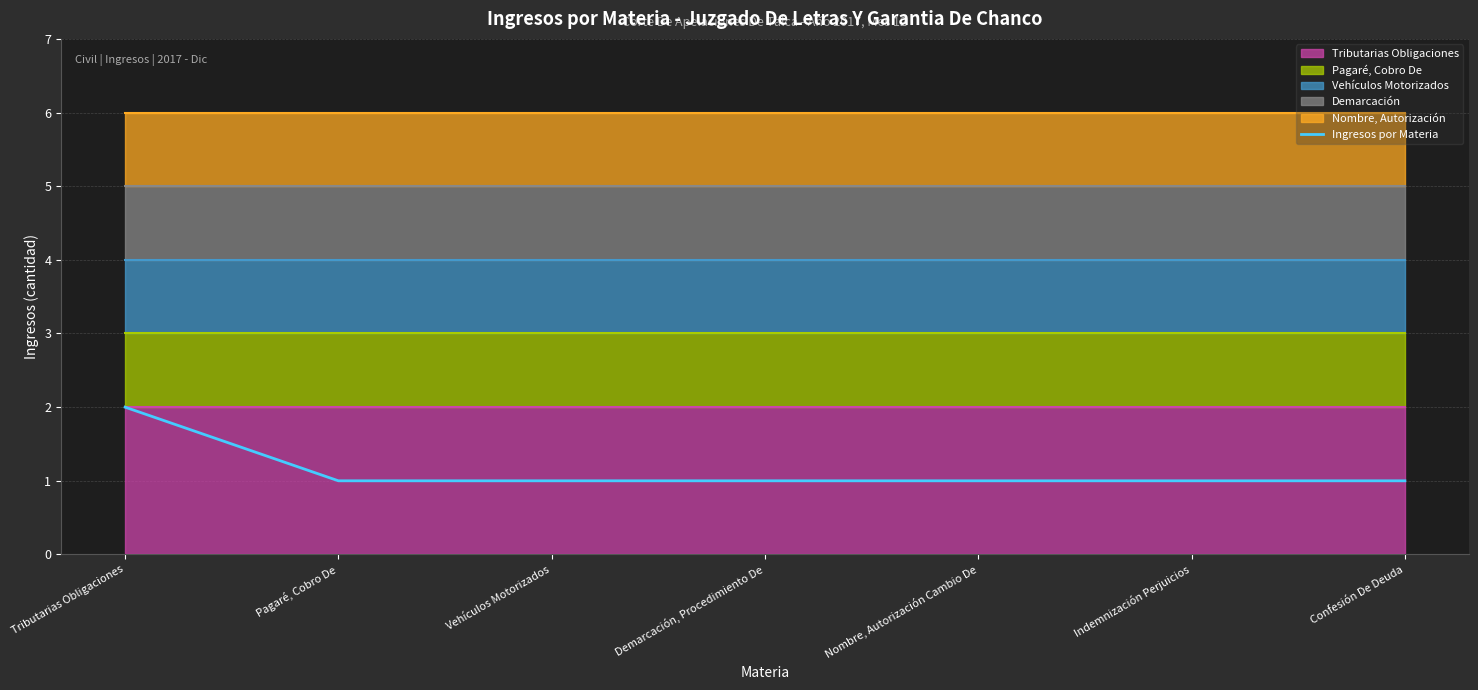

Which has a higher value, Indemnización Perjuicios or Vehículos Motorizados?

Indemnización Perjuicios